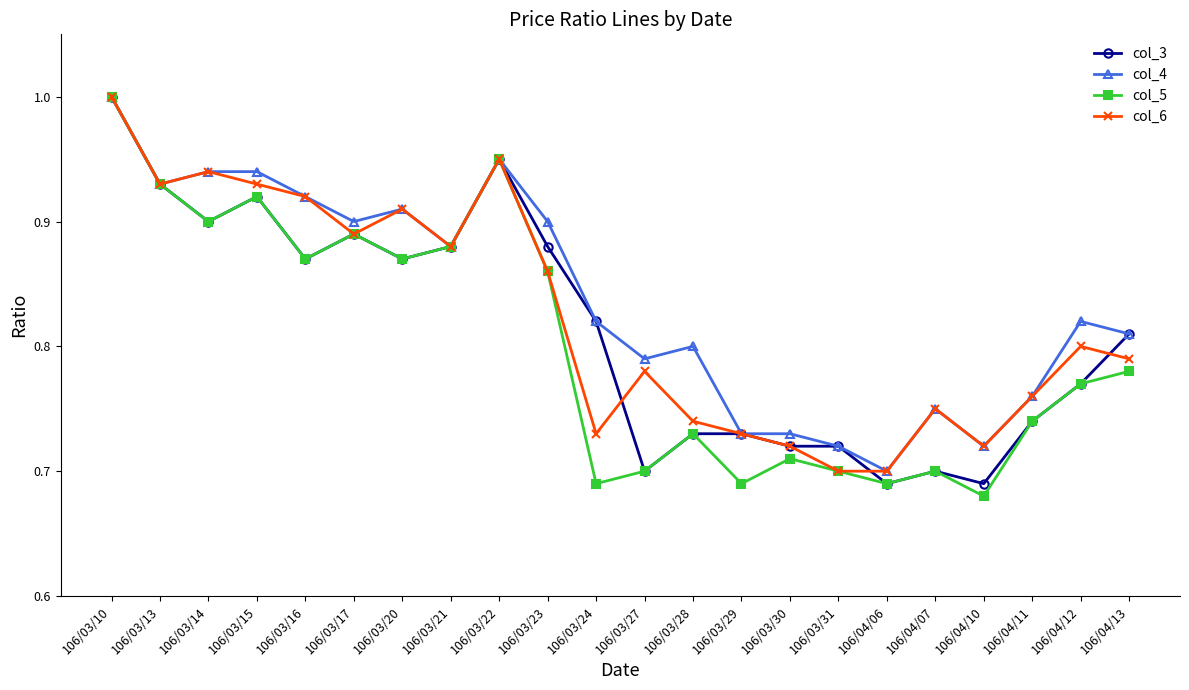

What is the total value across all series at 106/04/06?

2.8